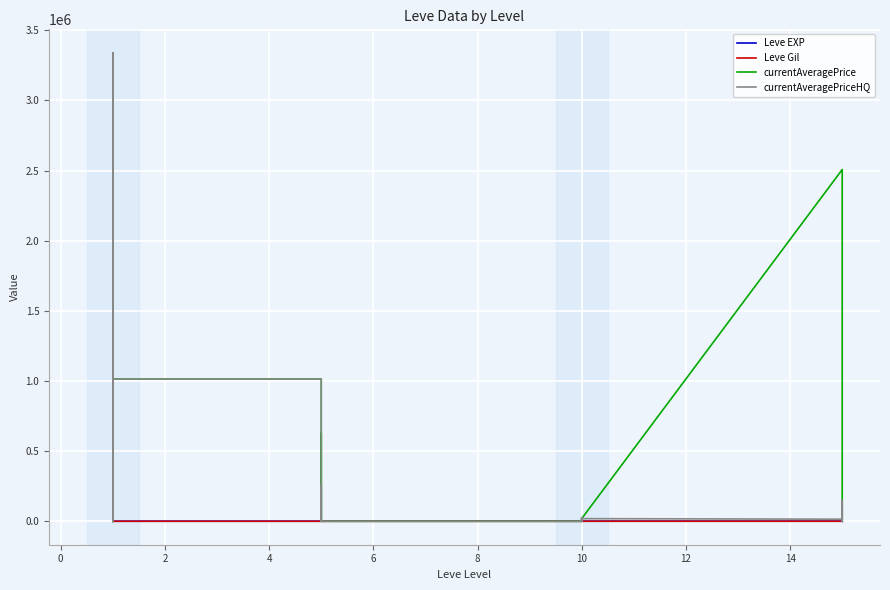

What is the value of the Leve EXP point at the 2nd from the left?

1.0